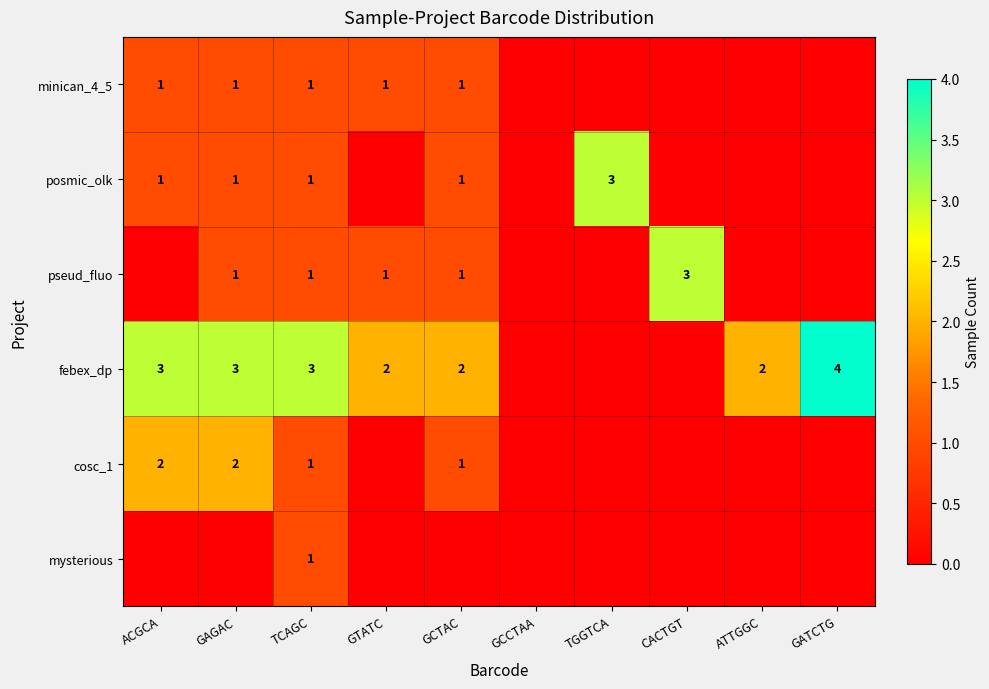

True or false: febex_dp has a value of 2 at ATTGGC.

True